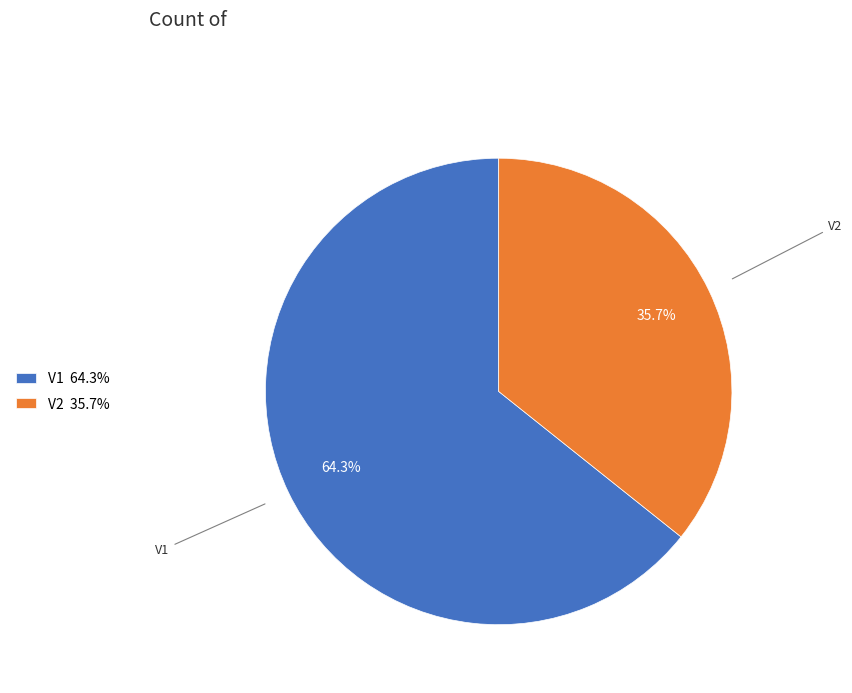

To the nearest percent, what is the average slice percentage?

50%